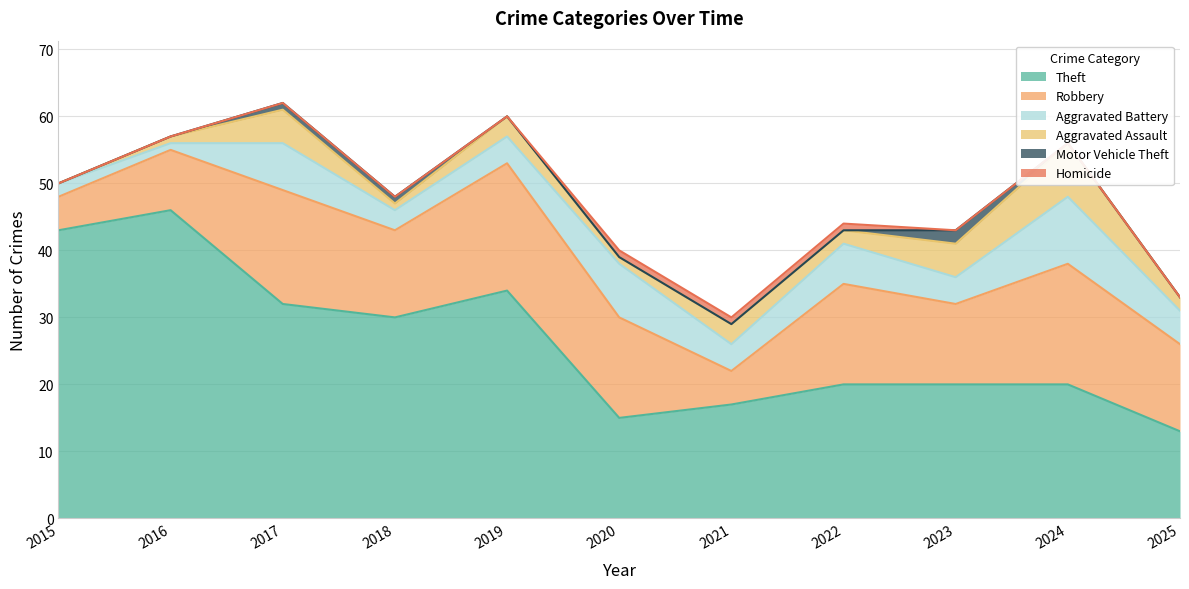

Rank the series by their maximum value, from lowest to highest.

Homicide, Motor Vehicle Theft, Aggravated Assault, Aggravated Battery, Robbery, Theft